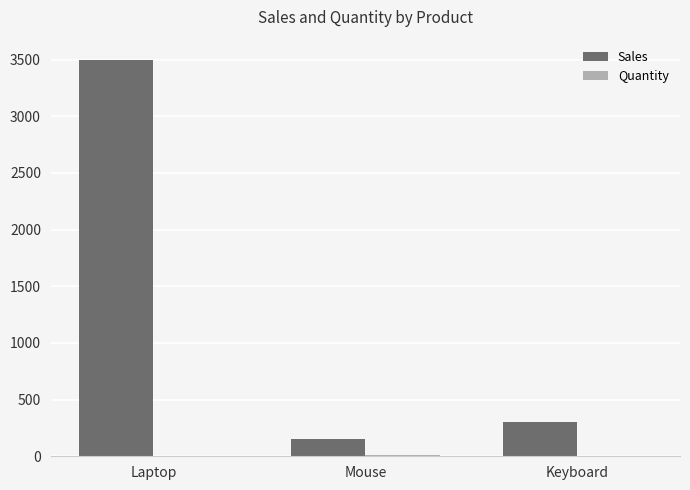

What is the maximum value shown in the chart?

3500